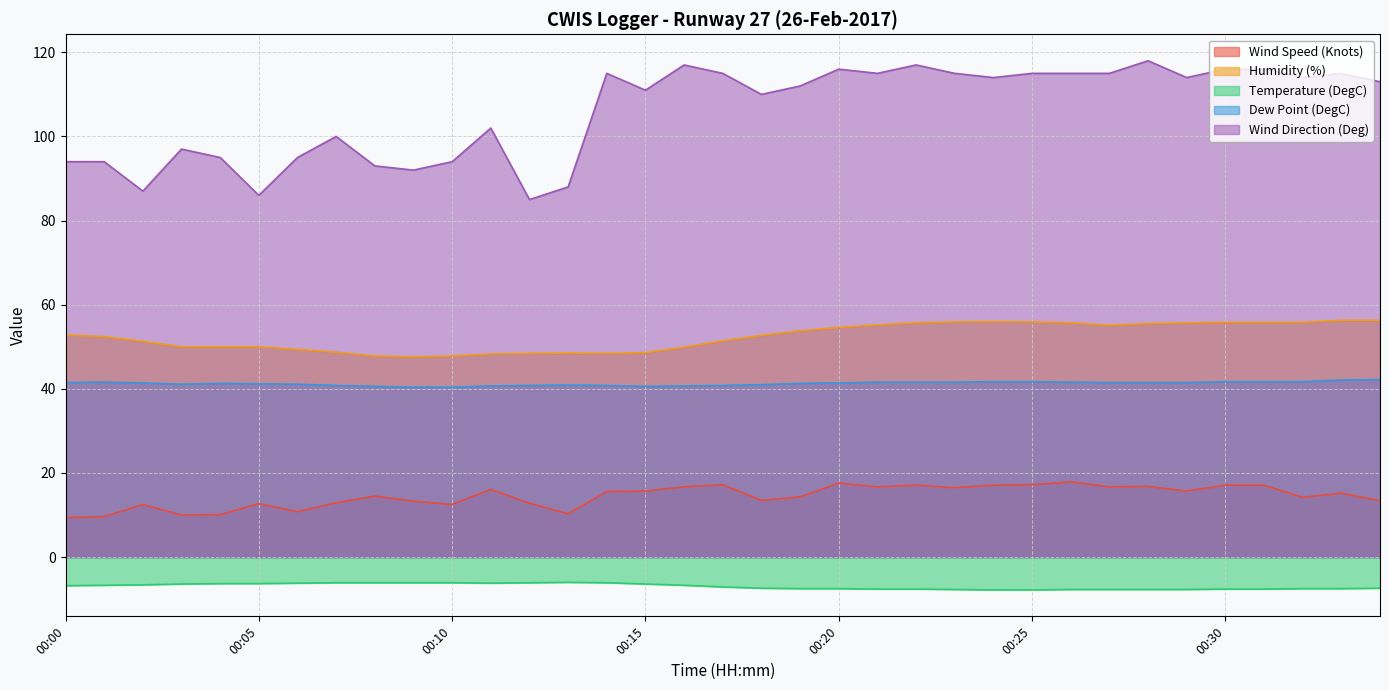

Rank the series at 00:05 from lowest to highest value.

Temperature (DegC), Wind Speed (Knots), Dew Point (DegC), Humidity (%), Wind Direction (Deg)